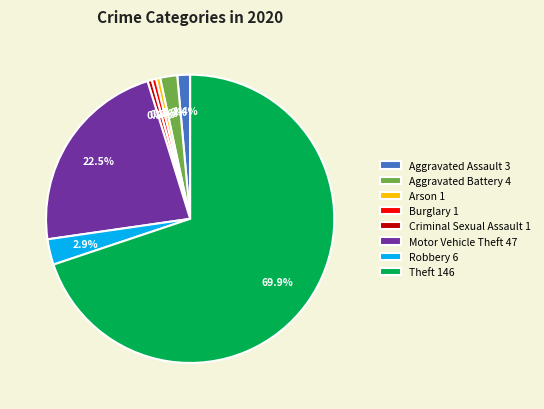

Between Robbery 6 and Aggravated Assault 3, which is larger?

Robbery 6